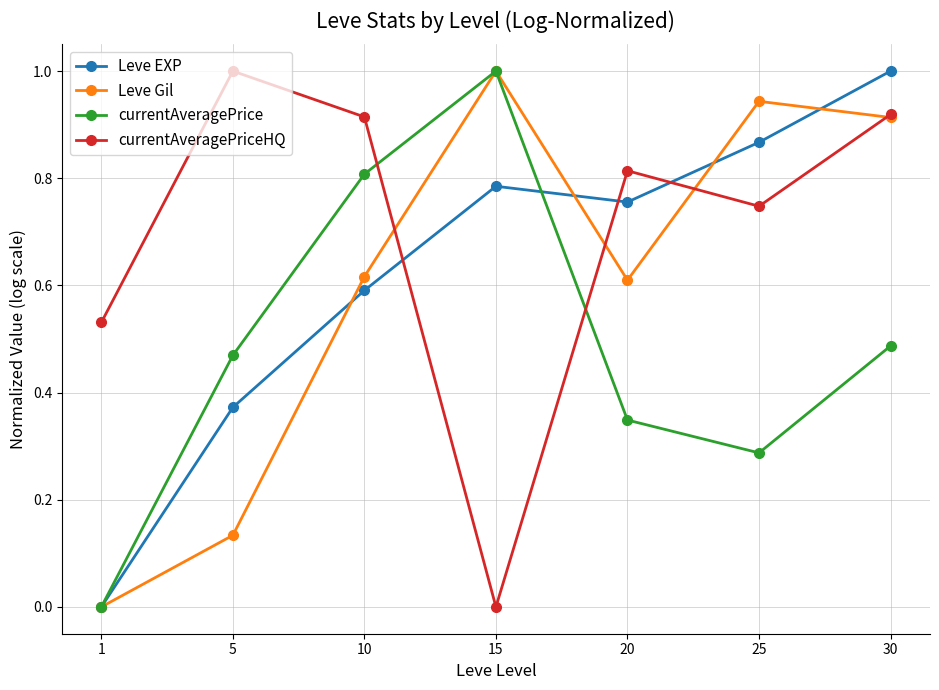

What is the greatest value displayed?

1.0